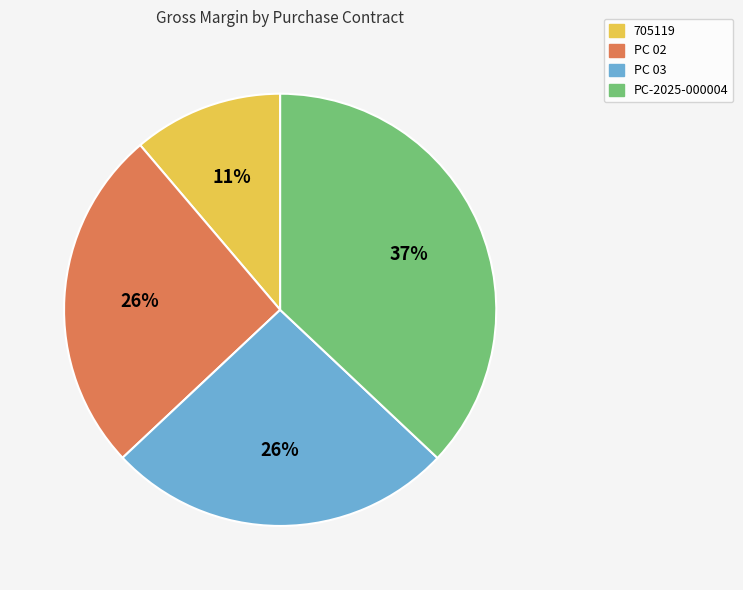

Is there a majority slice in this chart?

No